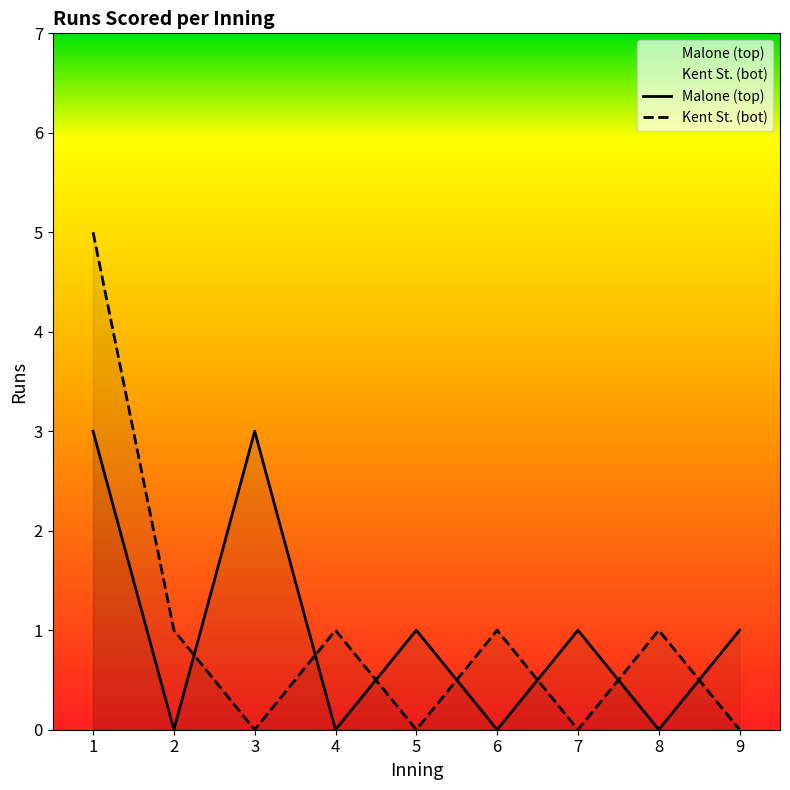

How many intersections are there between top and bot?

7